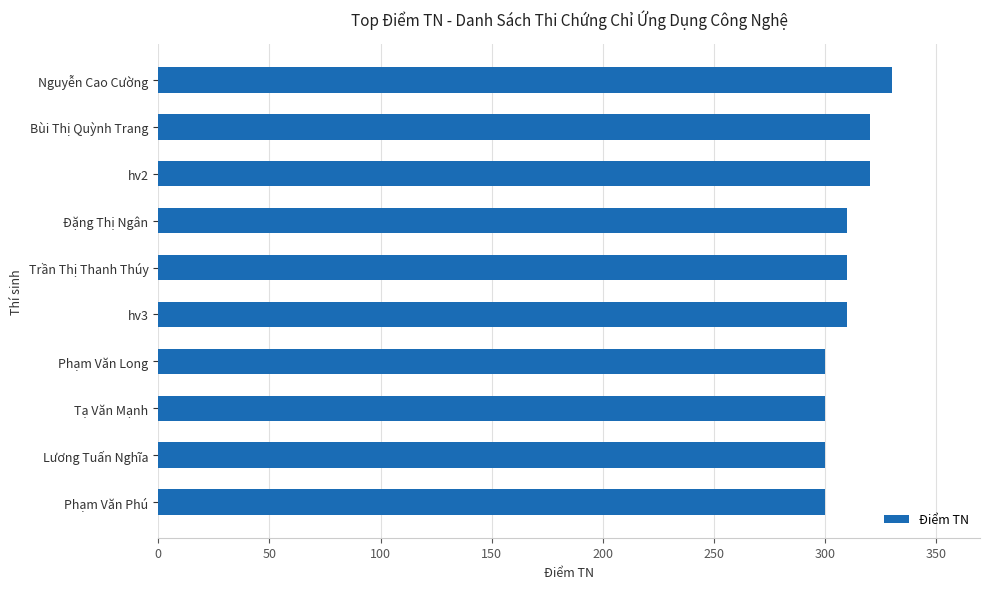

How many values are between 300 and 320?

9